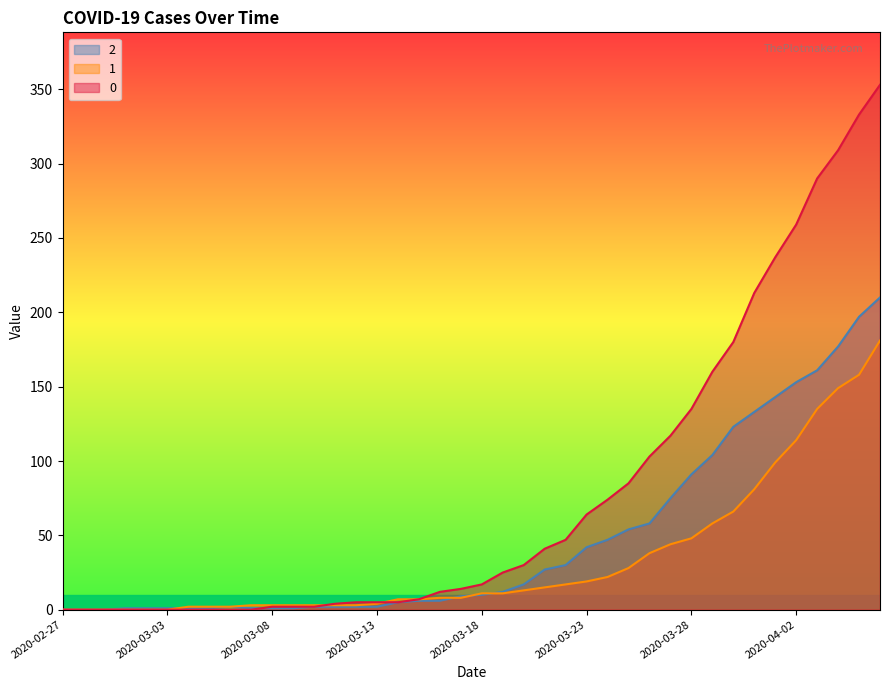

Between which two adjacent categories do 0 and 1 first intersect?

2020-03-10 and 2020-03-11